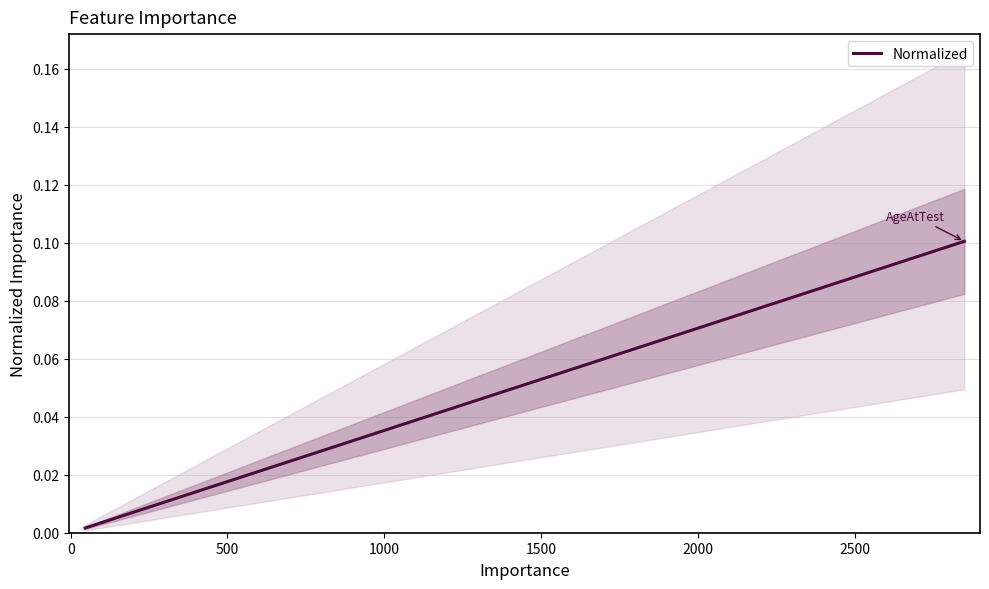

What is the label of the 18th point from the right?

1500